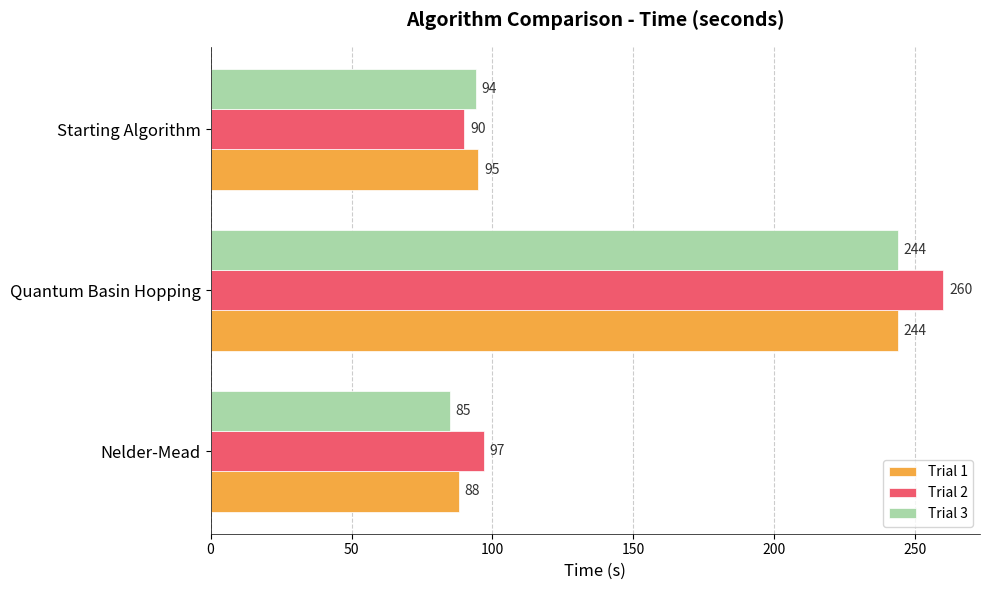

Rank the categories by Trial 2 value from lowest to highest.

Starting Algorithm, Nelder-Mead, Quantum Basin Hopping